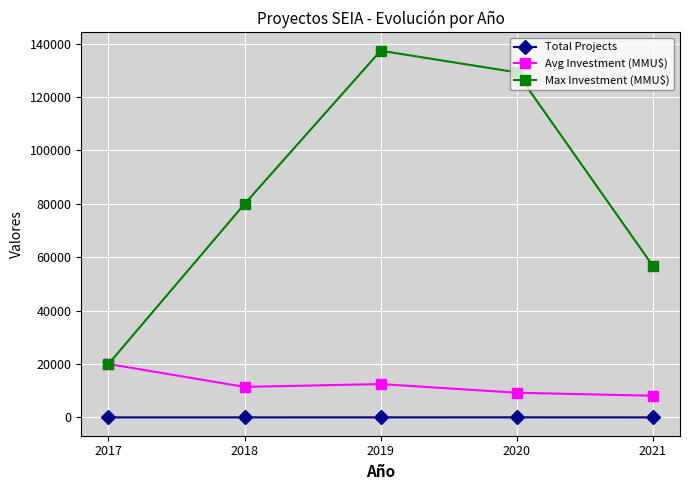

True or false: Avg Investment (MMU$) has a value of 12481 at 2019.

True